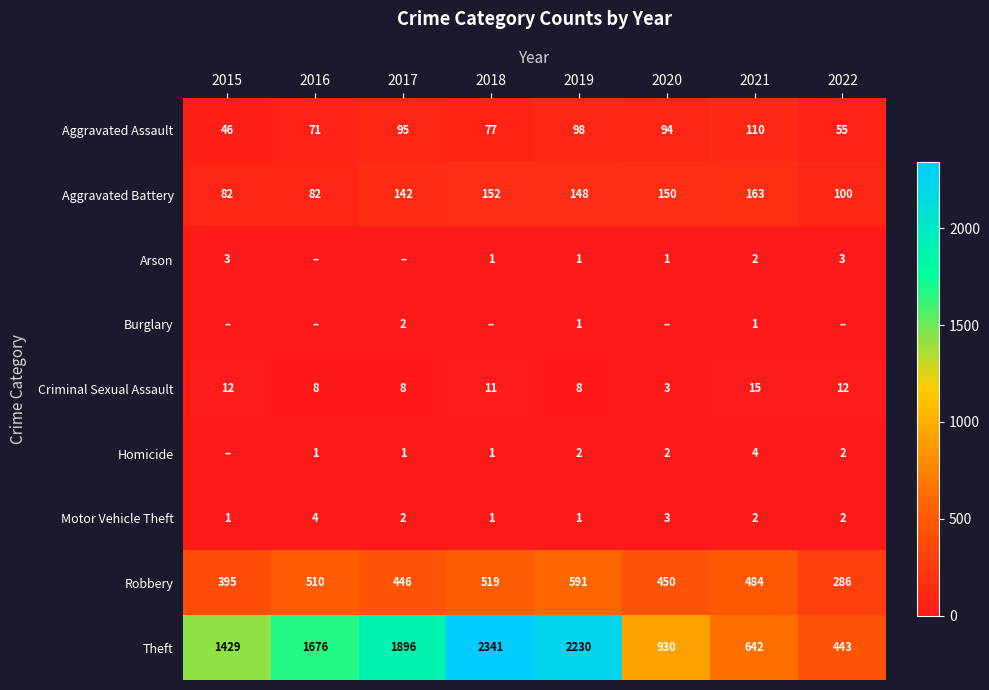

Is the value of Robbery at 2018 greater than the value of Motor Vehicle Theft at 2017?

Yes